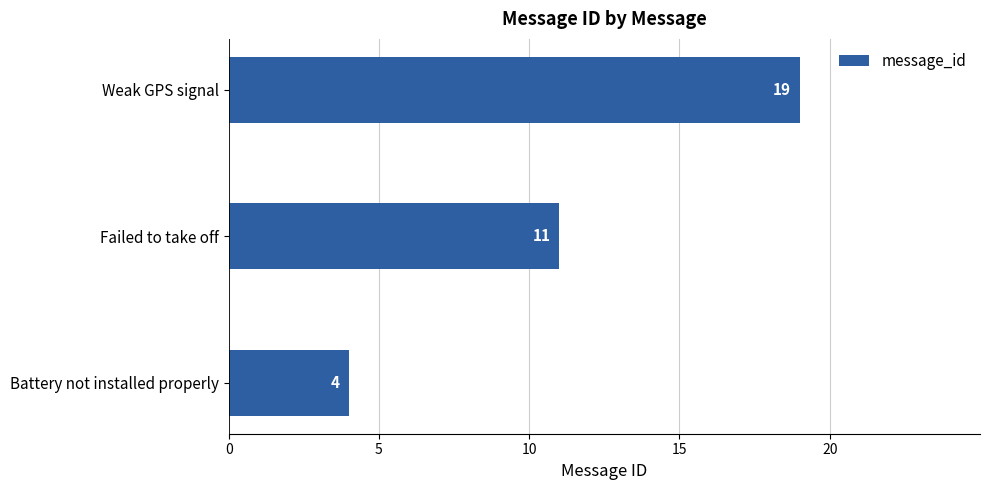

Count the values in the range 4 to 19.

3